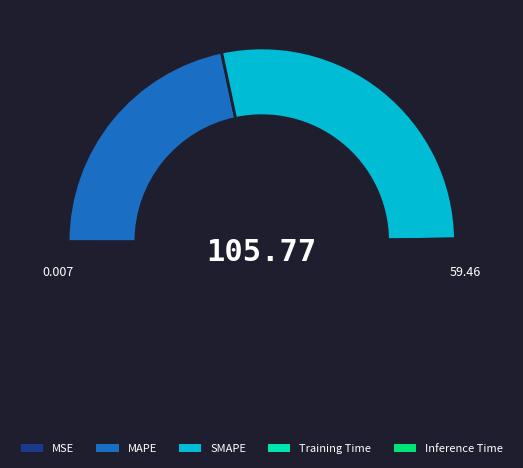

How many slices are in this pie chart?

5